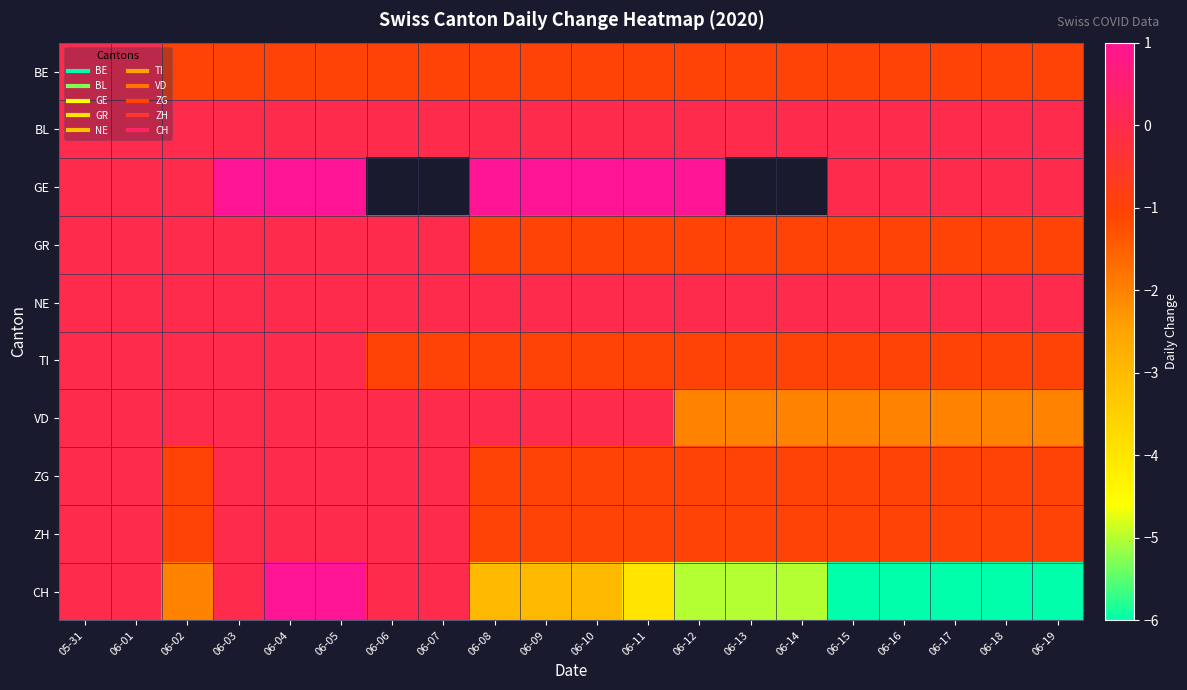

At which category does the chart reach its peak across all series?

06-03